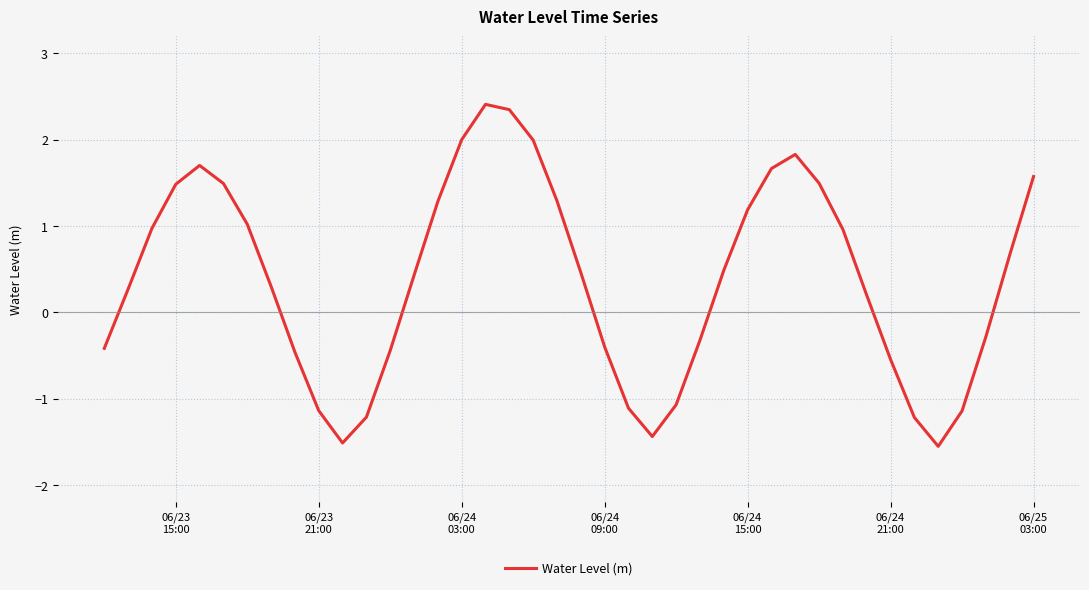

What is the minimum value shown in the chart?

-1.6